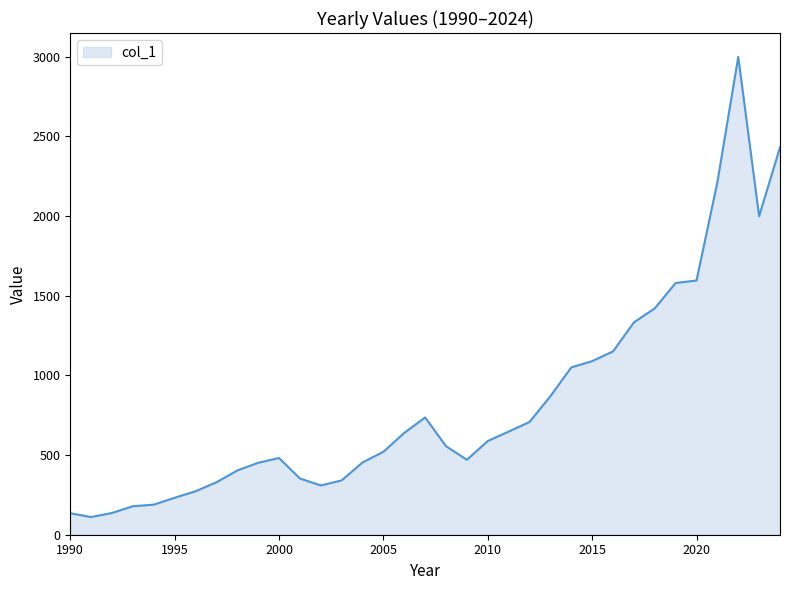

What is the difference between the maximum and minimum values?

2886.9